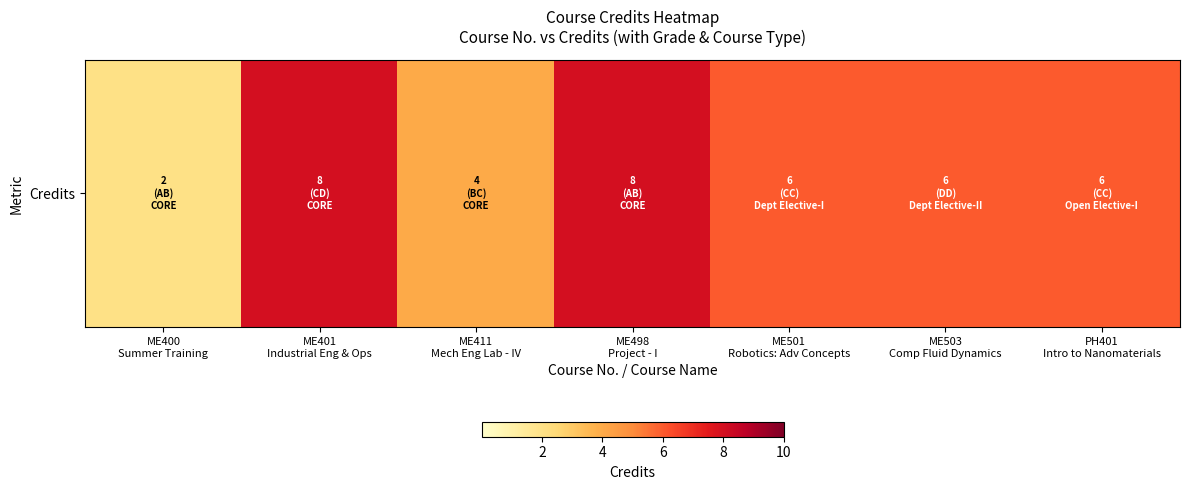

What is the sum of all values?

40